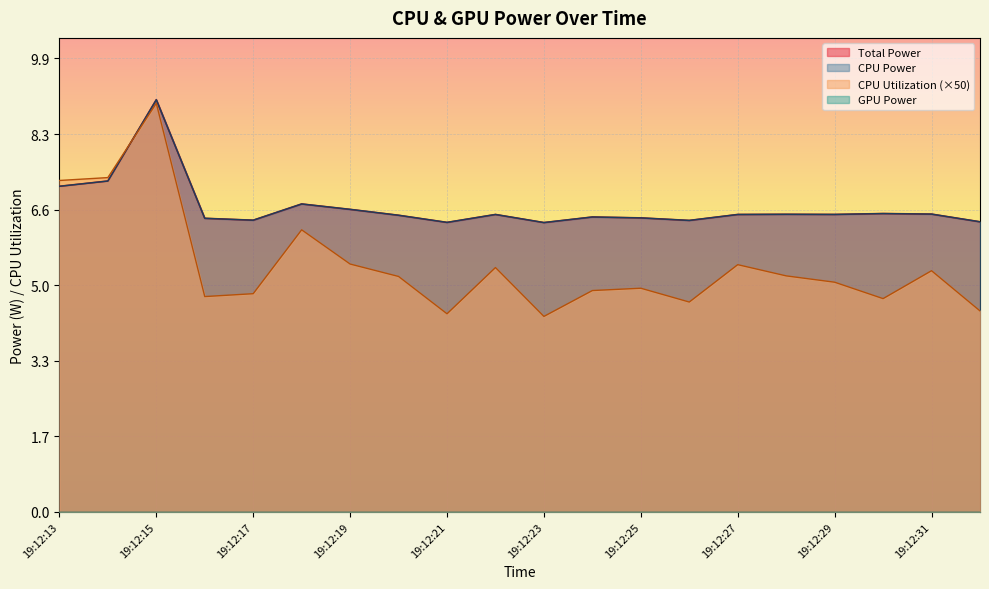

Reading left to right, extract all data points from this chart.

Total Power: 19:12:13=7.1	19:12:14=7.2	19:12:15=9.0	19:12:16=6.4	19:12:17=6.4	19:12:18=6.7	19:12:19=6.6	19:12:20=6.5	19:12:21=6.3	19:12:22=6.5	19:12:23=6.3	19:12:24=6.5	19:12:25=6.4	19:12:26=6.4	19:12:27=6.5	19:12:28=6.5	19:12:29=6.5	19:12:30=6.5	19:12:31=6.5	19:12:32=6.3
CPU Power: 19:12:13=7.1	19:12:14=7.2	19:12:15=9.0	19:12:16=6.4	19:12:17=6.4	19:12:18=6.7	19:12:19=6.6	19:12:20=6.5	19:12:21=6.3	19:12:22=6.5	19:12:23=6.3	19:12:24=6.5	19:12:25=6.4	19:12:26=6.4	19:12:27=6.5	19:12:28=6.5	19:12:29=6.5	19:12:30=6.5	19:12:31=6.5	19:12:32=6.3
CPU Utilization: 19:12:13=7.3	19:12:14=7.3	19:12:15=8.9	19:12:16=4.7	19:12:17=4.8	19:12:18=6.2	19:12:19=5.4	19:12:20=5.2	19:12:21=4.3	19:12:22=5.3	19:12:23=4.3	19:12:24=4.8	19:12:25=4.9	19:12:26=4.6	19:12:27=5.4	19:12:28=5.2	19:12:29=5.0	19:12:30=4.7	19:12:31=5.3	19:12:32=4.4